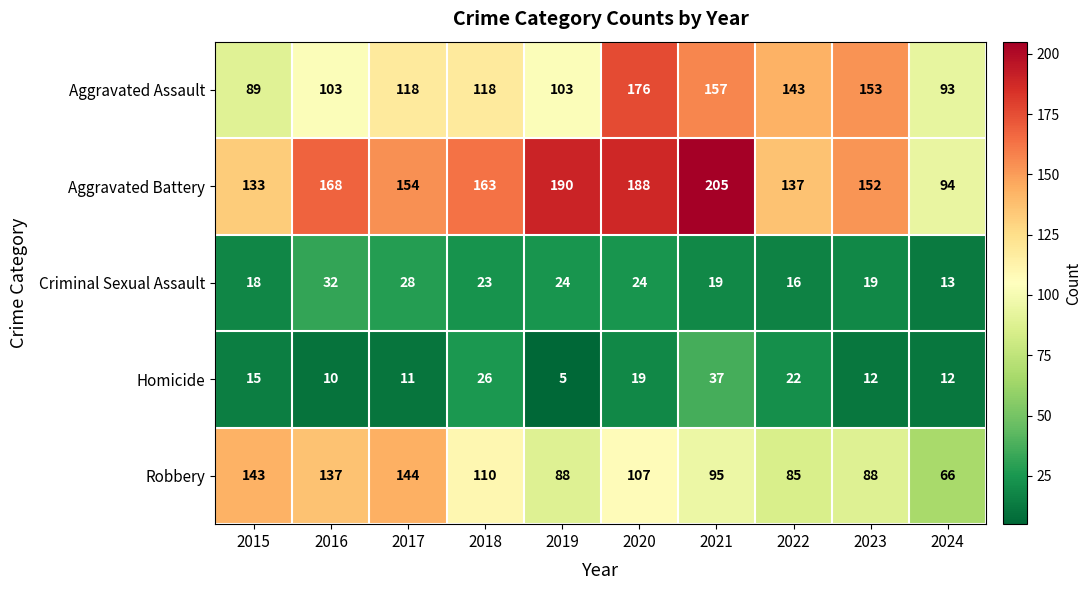

What is the total value across all series at 2019?

410